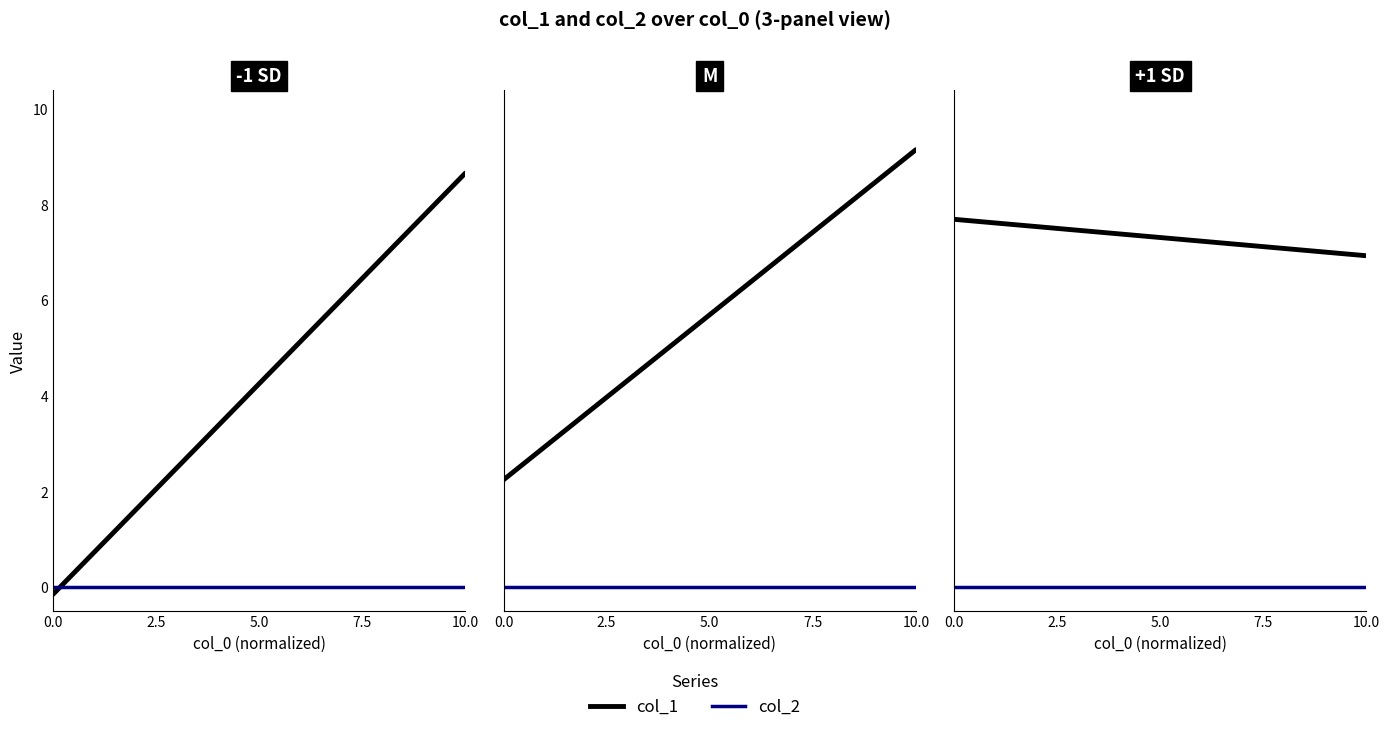

At how many categories does at least one series exceed 5?

2